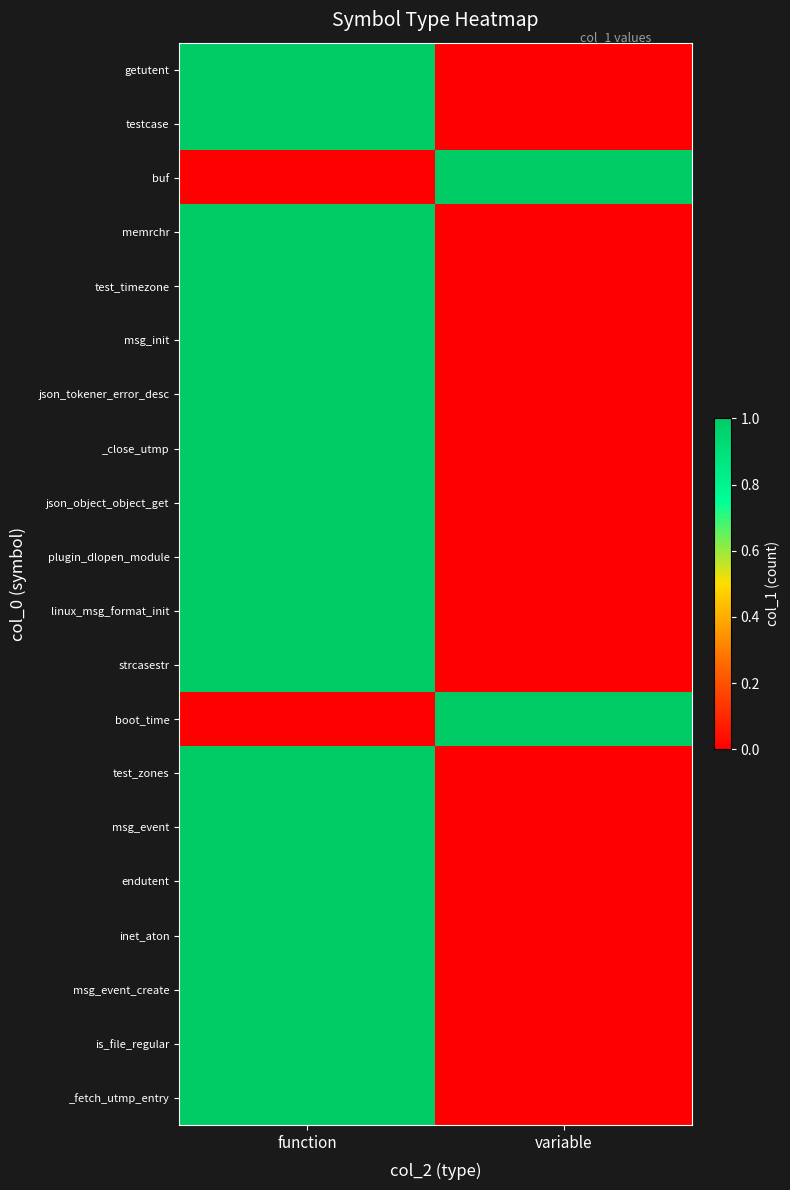

Which label corresponds to the largest value in the chart?

function